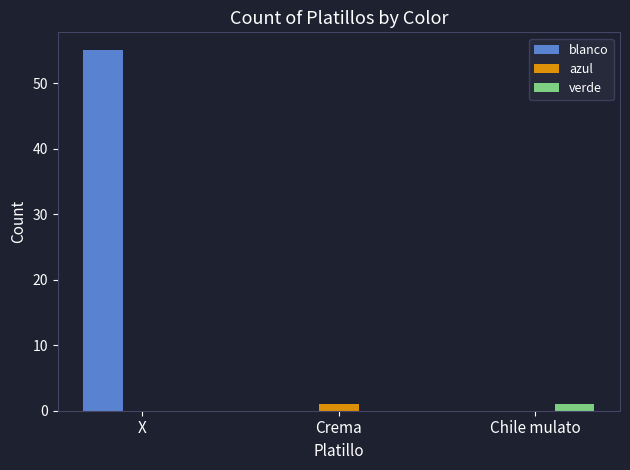

At which category is the sum across all series the highest?

X